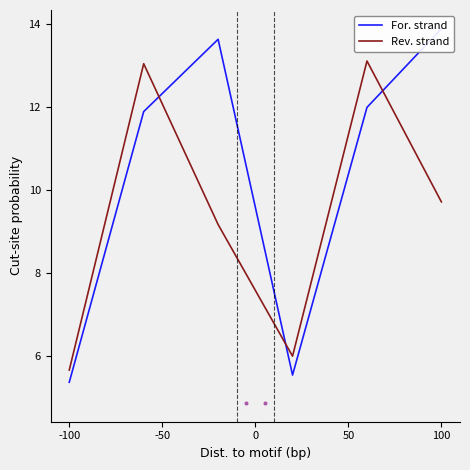

The For. strand series shows 7.8 at -50. True or false?

False